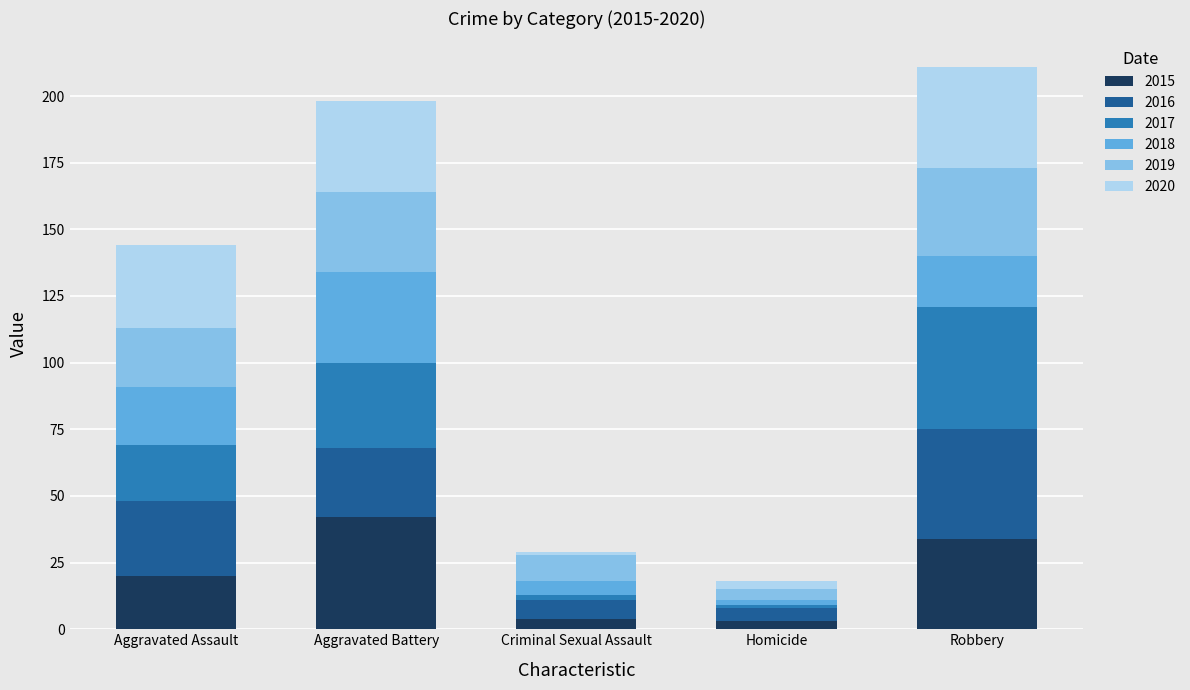

Are the bars horizontal?

No